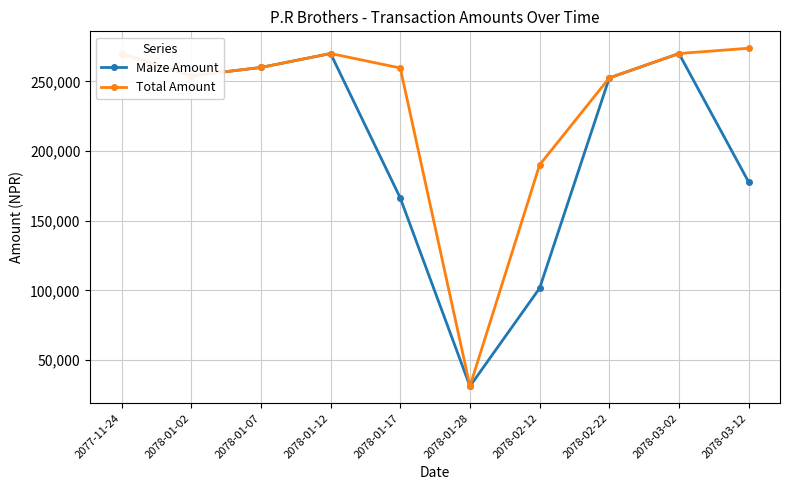

Where is the first local minimum for Total Amount?

2078-01-02